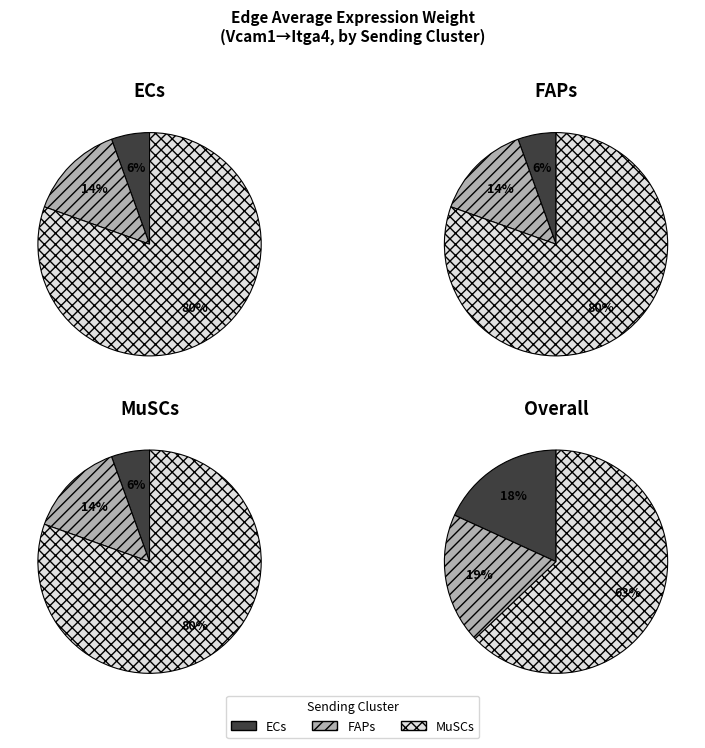

Is it true that 0 is 6% of the pie?

True